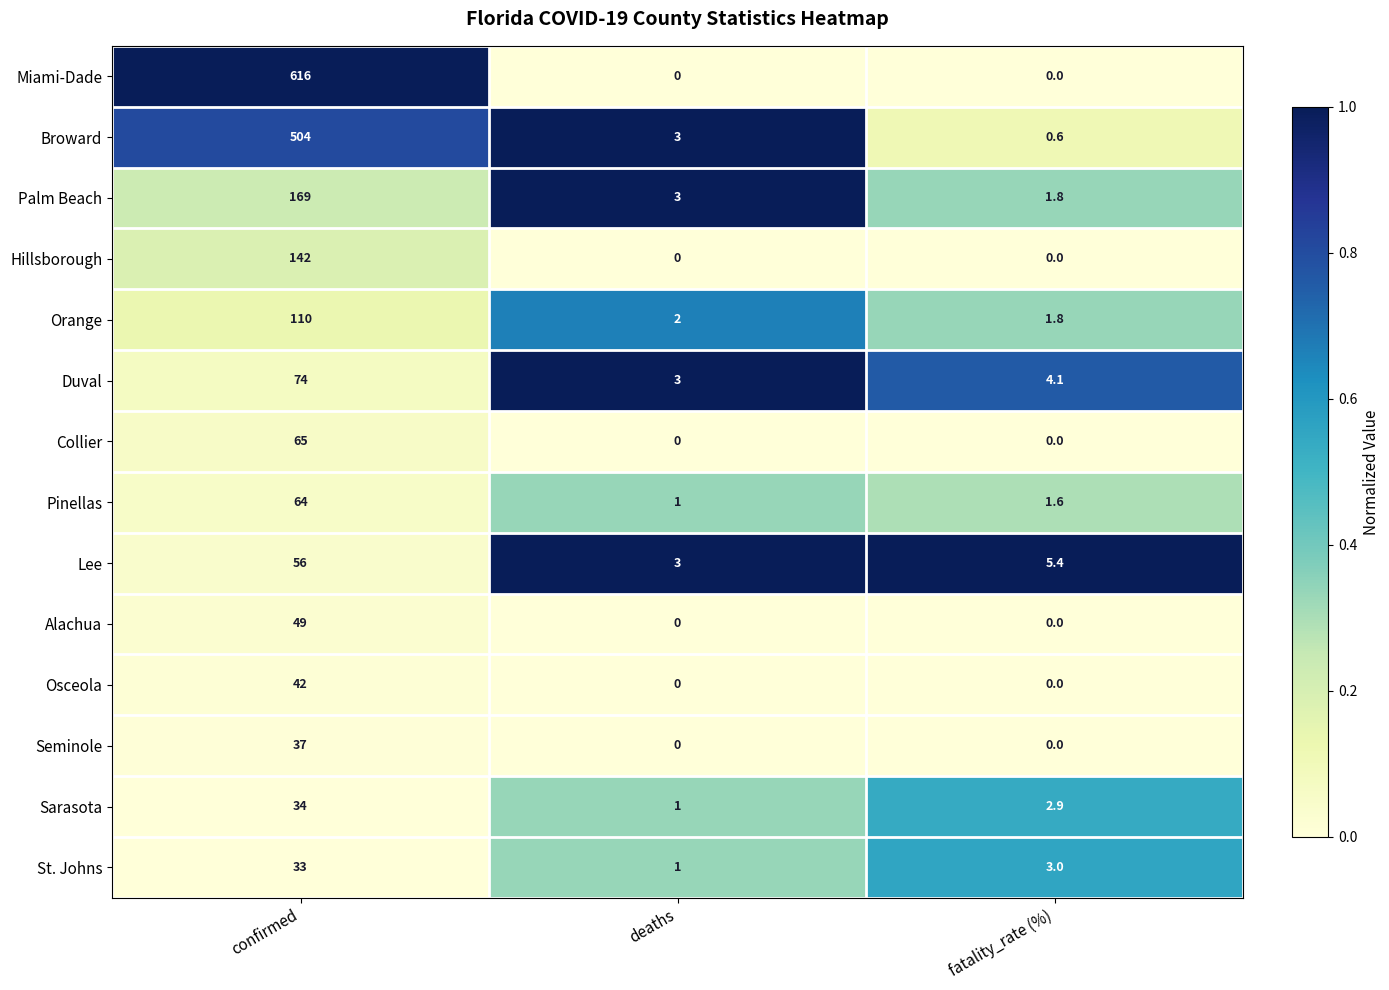

Rank the series by their maximum value, from highest to lowest.

Miami-Dade, Broward, Palm Beach, Hillsborough, Orange, Duval, Collier, Pinellas, Lee, Alachua, Osceola, Seminole, Sarasota, St. Johns